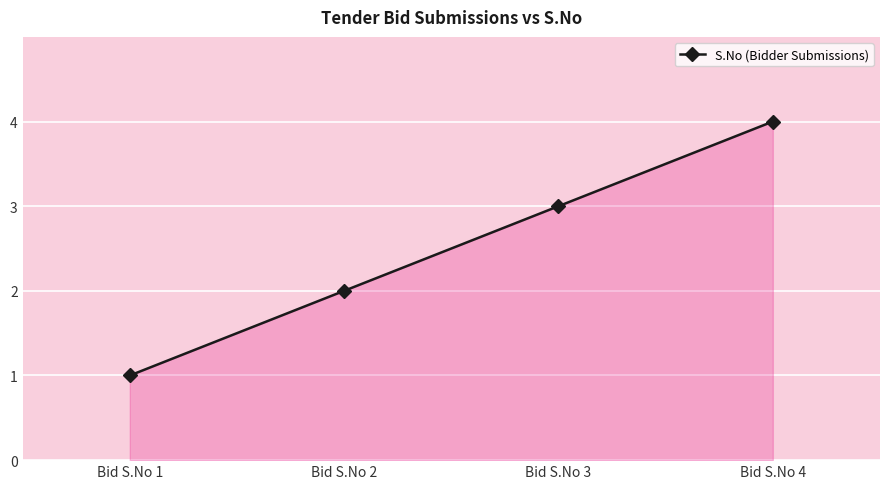

Does the chart display data point markers on the line(s)?

Yes